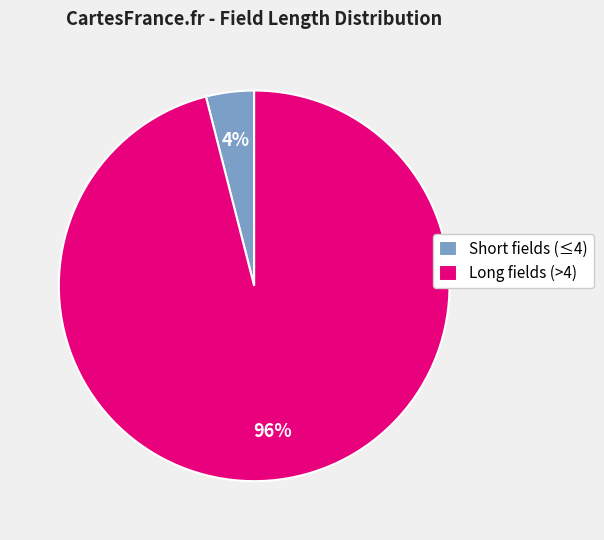

To the nearest percent, what is the average slice percentage?

50%